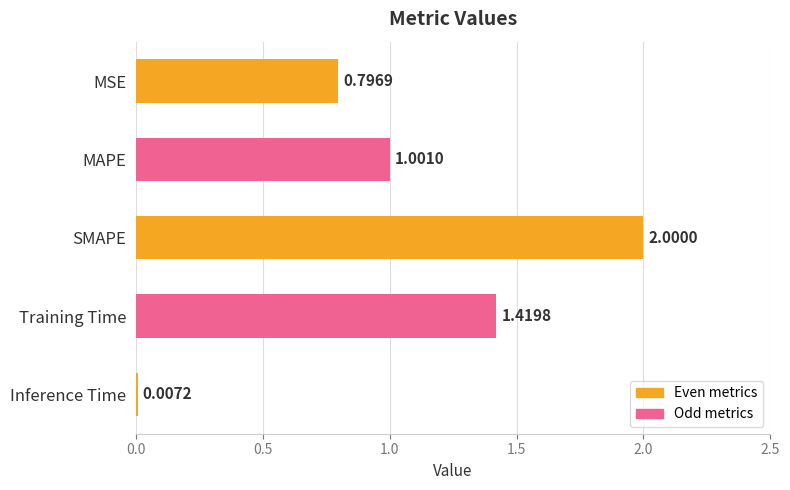

Where is the data nearest to the value 1?

MAPE